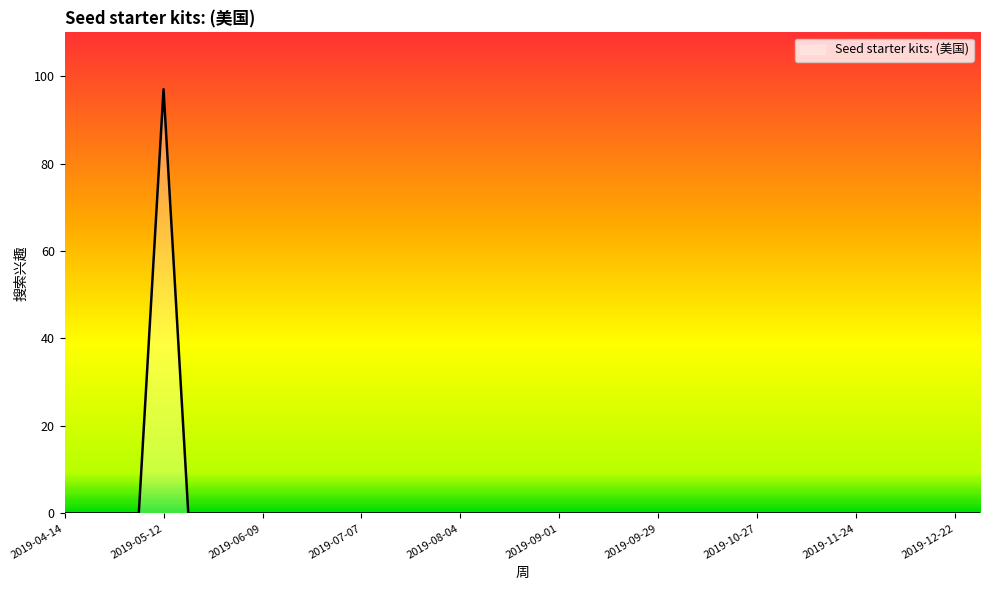

What is the greatest value displayed?

97